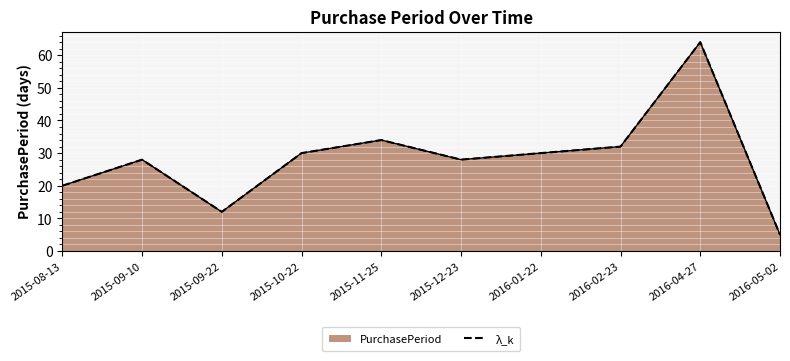

Count the number of values greater than 30.

3